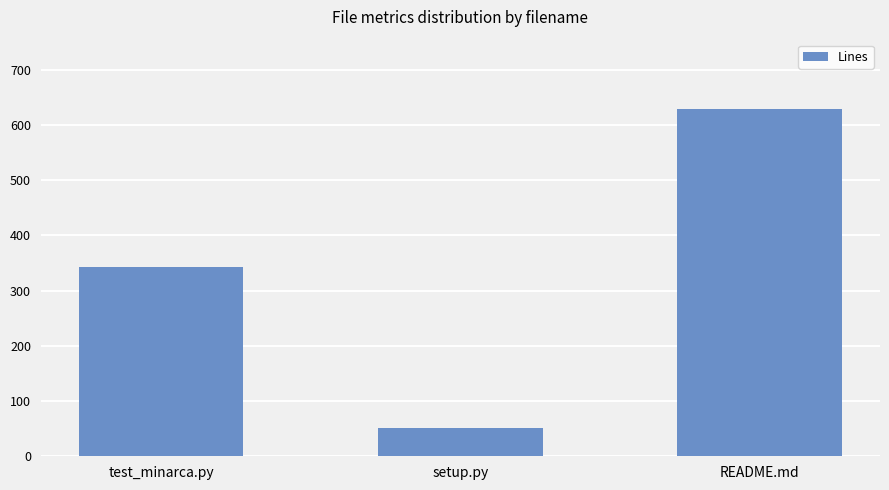

What is the change in value from test_minarca.py to setup.py?

-292